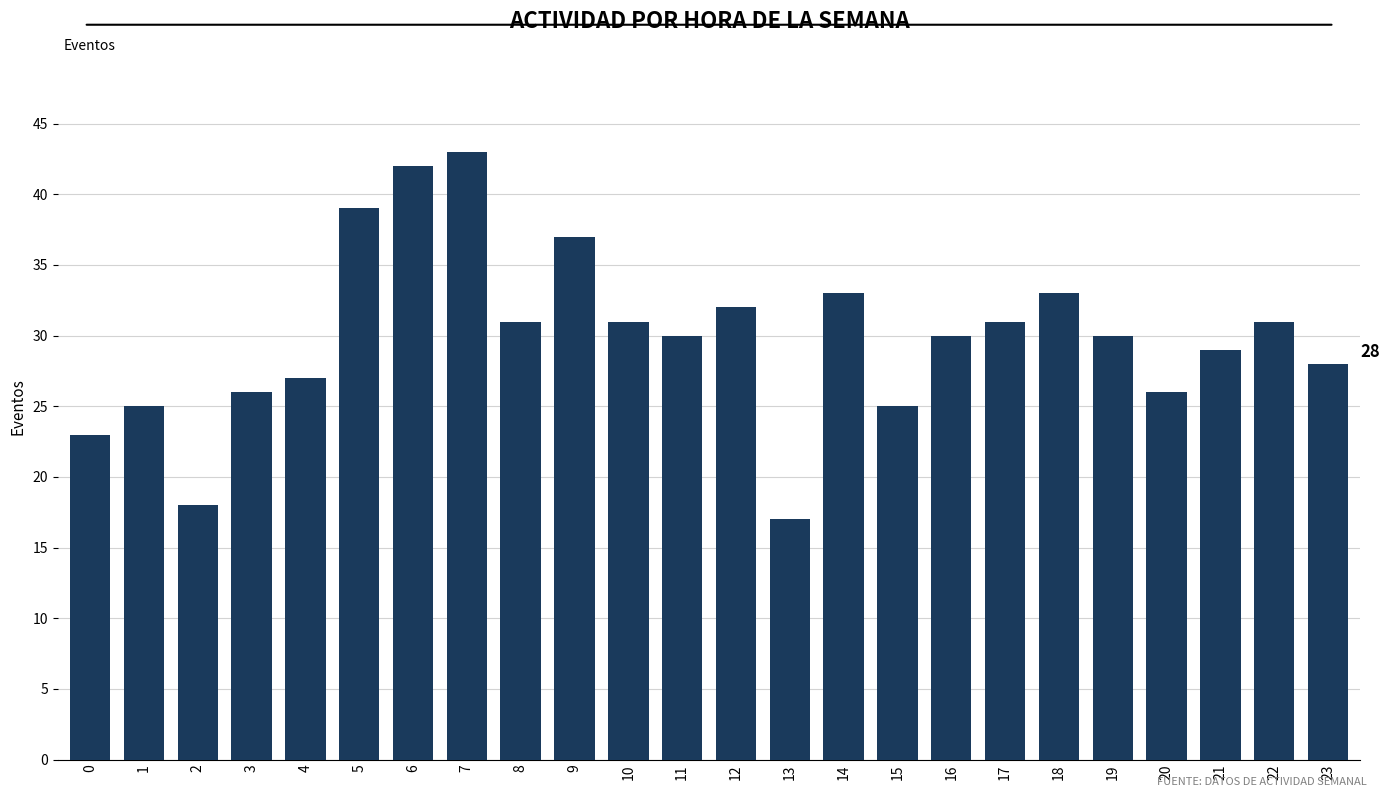

The chart shows a value of 28 at 23. True or false?

True